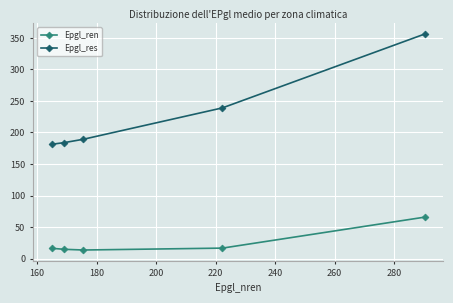

What is the lowest value of the Epgl_ren series?

13.6